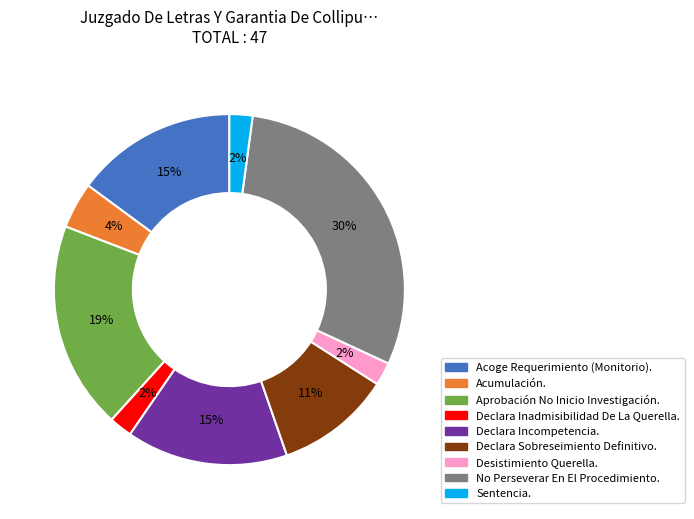

Which has a higher value, Declara Sobreseimiento Definitivo. or Aprobación No Inicio Investigación.?

Aprobación No Inicio Investigación.